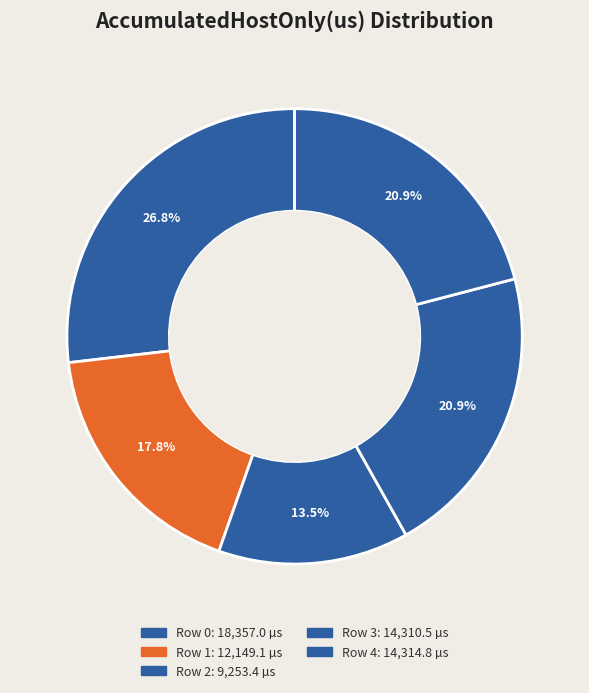

To the nearest percent, what portion does Row 0 represent?

27%